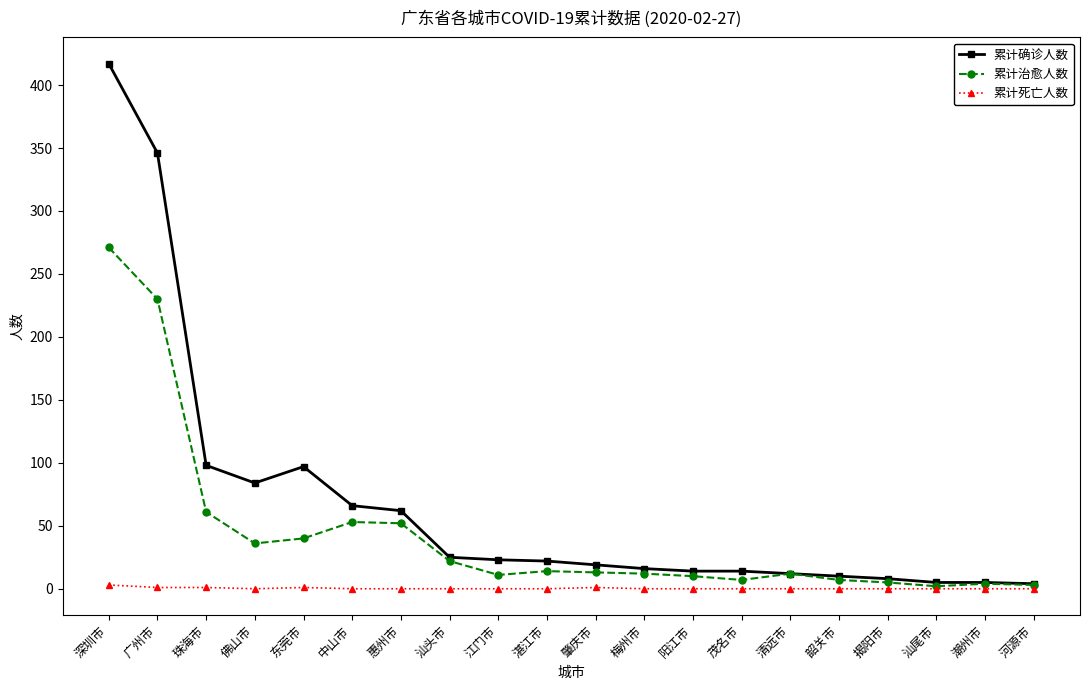

At which category is the sum across all series the highest?

深圳市